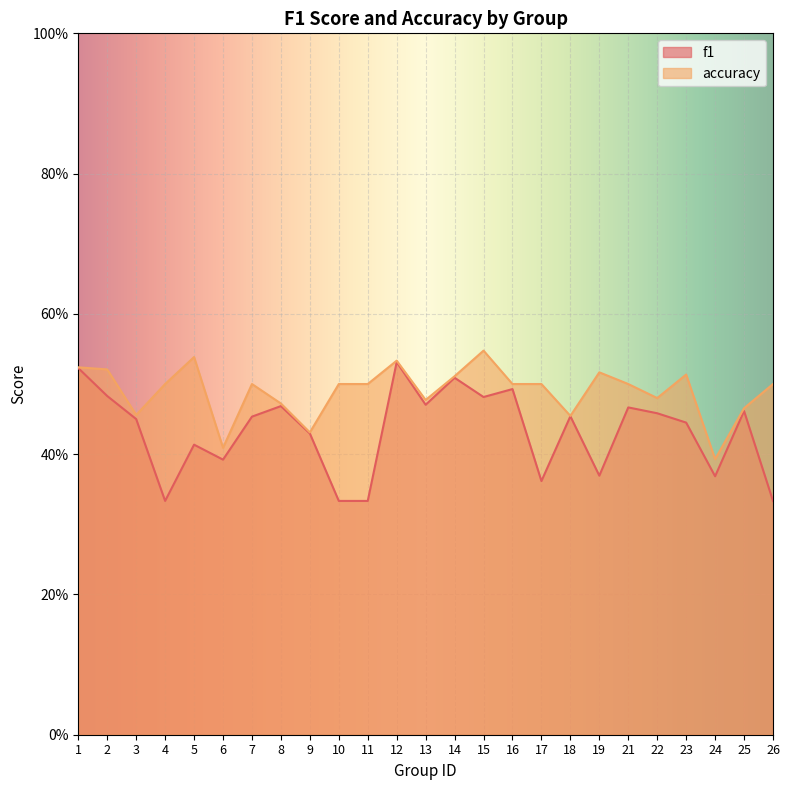

How many lines are shown in the chart?

2